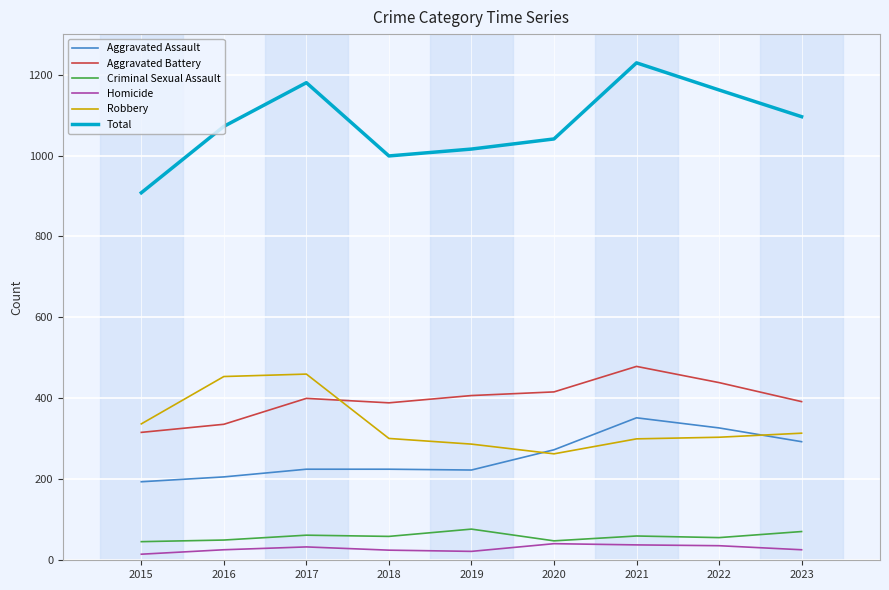

At which label is Aggravated Assault closest to 273?

2020